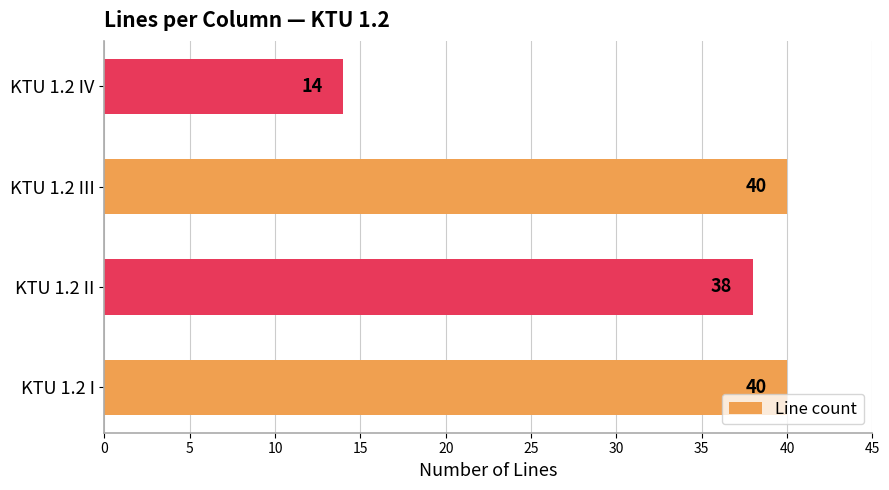

What is the change in value from KTU 1.2 II to KTU 1.2 IV?

-24